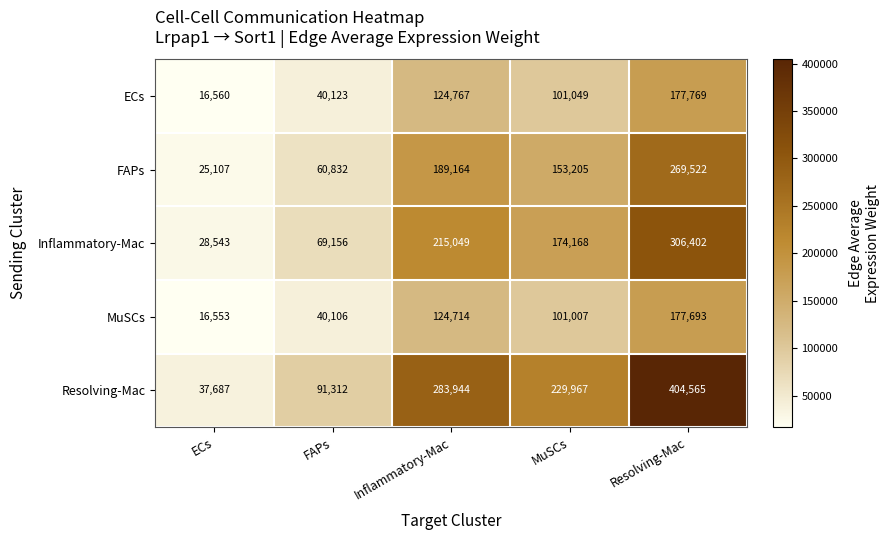

Where does the ECs series first go above 101049?

Inflammatory-Mac